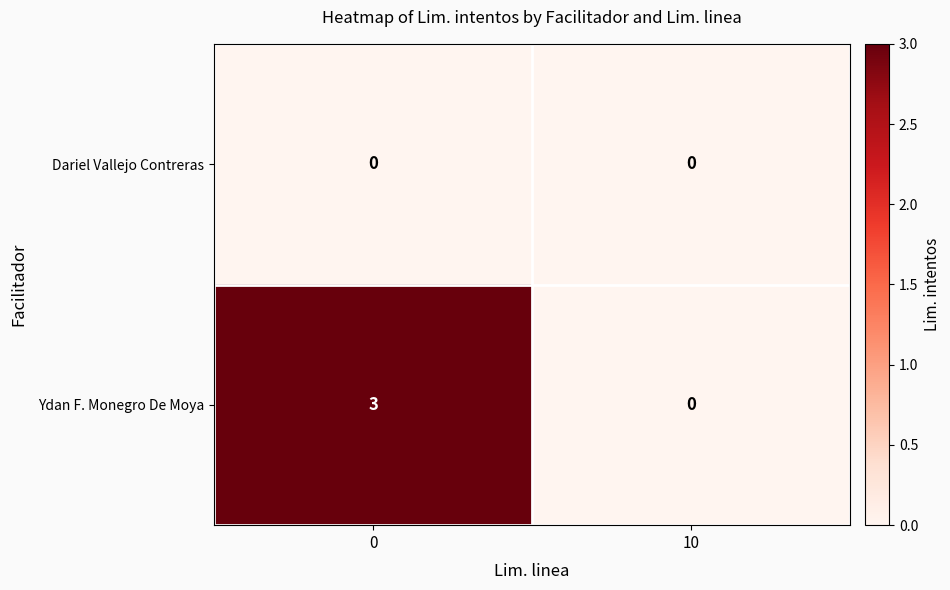

Which series changed the most between 0 and 10?

Ydan F. Monegro De Moya